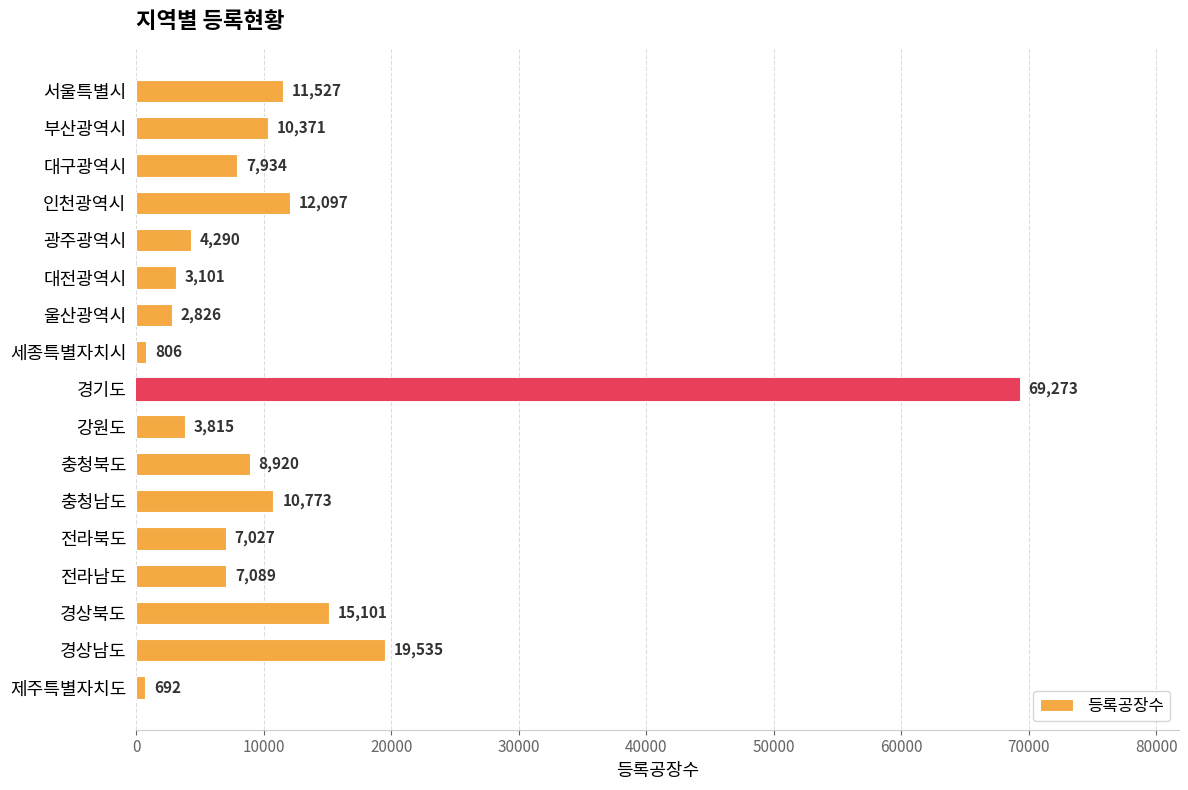

Reading top to bottom, transcribe all the data shown in this chart.

서울특별시=11527	부산광역시=10371	대구광역시=7934	인천광역시=12097	광주광역시=4290	대전광역시=3101	울산광역시=2826	세종특별자치시=806	경기도=69273	강원도=3815	충청북도=8920	충청남도=10773	전라북도=7027	전라남도=7089	경상북도=15101	경상남도=19535	제주특별자치도=692